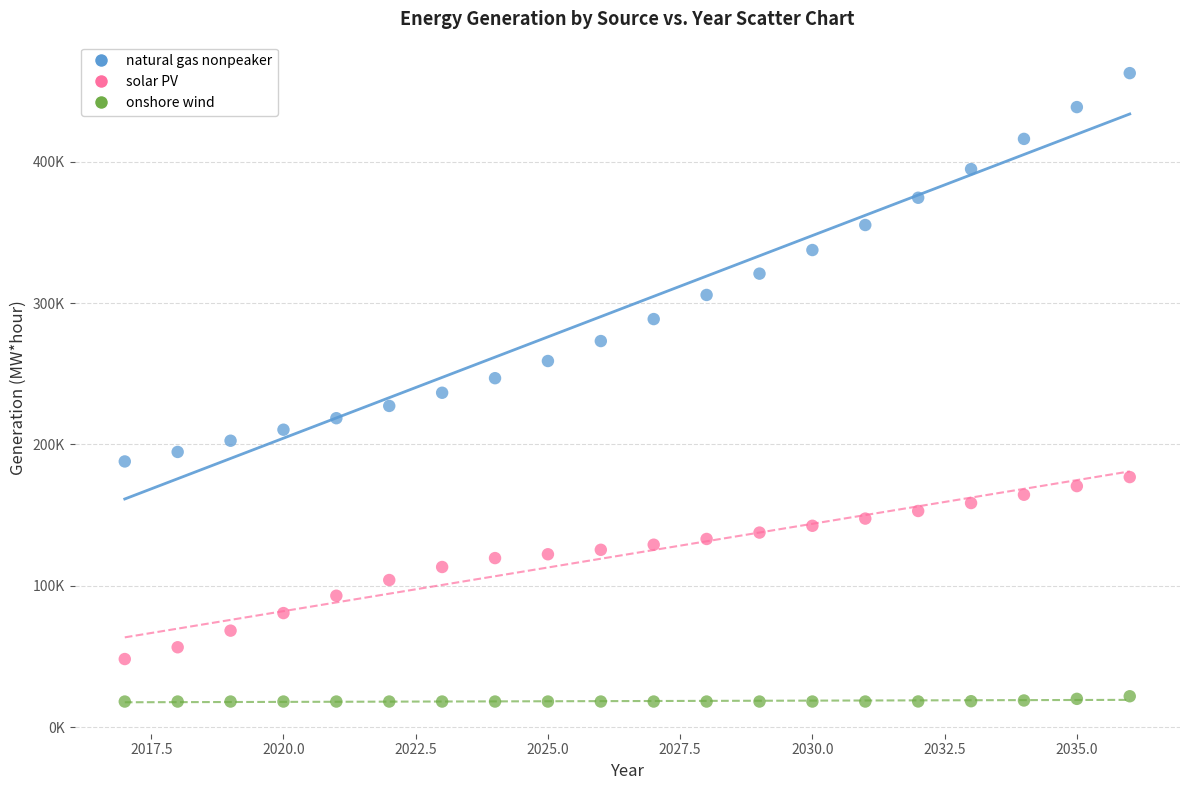

What are all the series names shown in the legend?

natural gas nonpeaker, solar PV, onshore wind